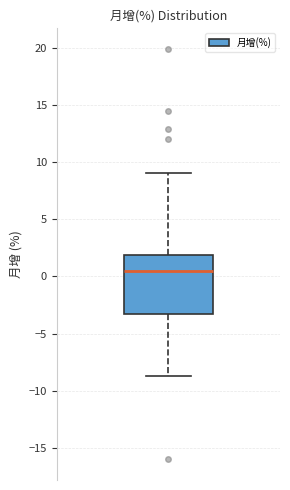

Read this box plot against the y-axis: the position of the median line, the range covered by the box, and the ends of both whiskers. The values are not printed on the chart, so give them approximately, as read against the axis.

median 0.5, box -3.5 to 2.0, whiskers -8.5 to 9.0